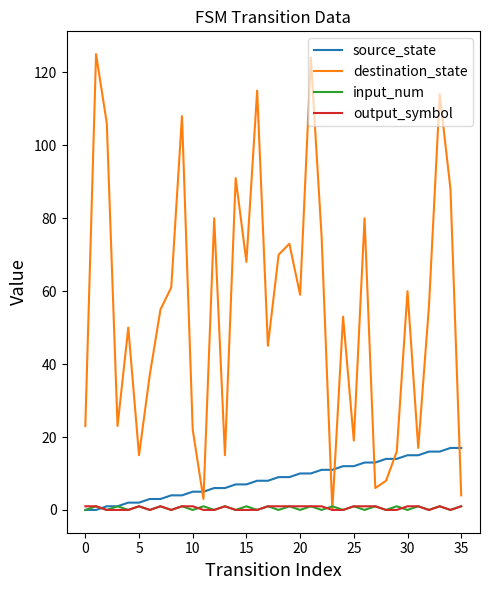

Which series has the widest spread of values?

destination_state